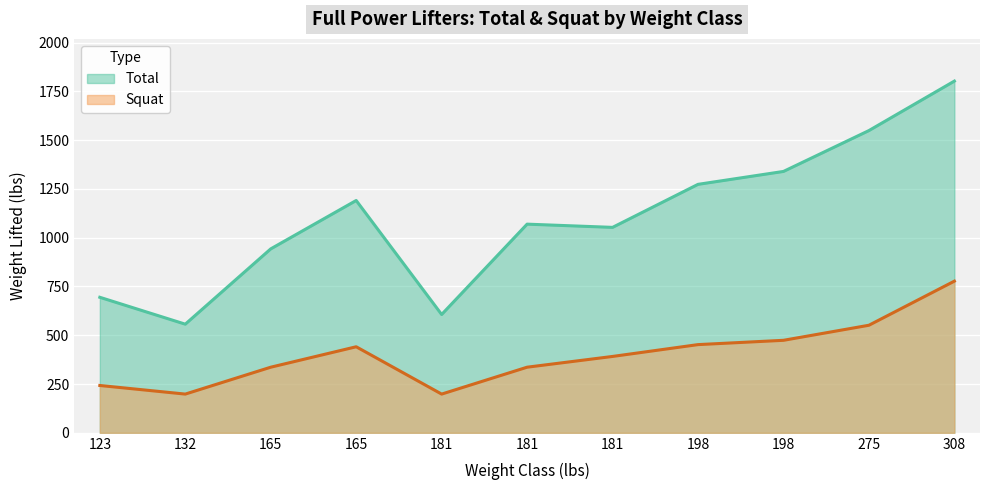

At which label does Squat reach its minimum?

132